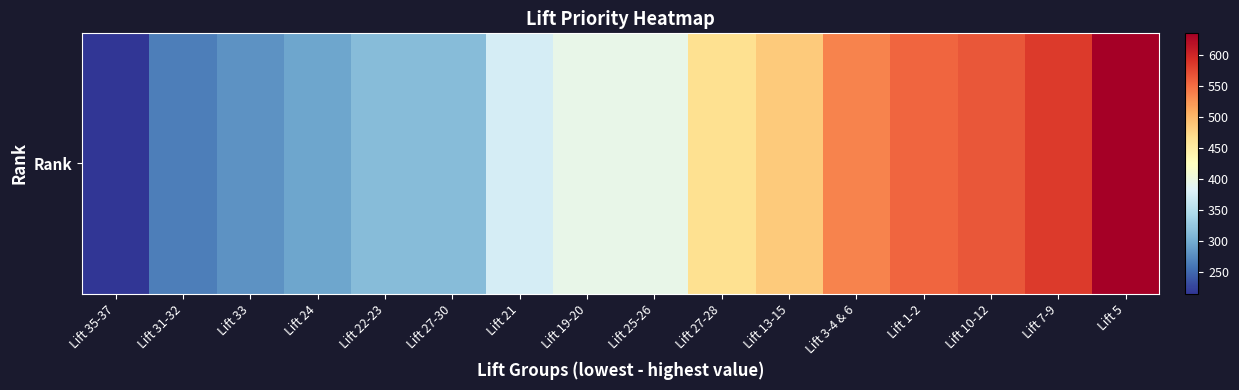

True or false: the data shows 560 at Lift 19-20.

False